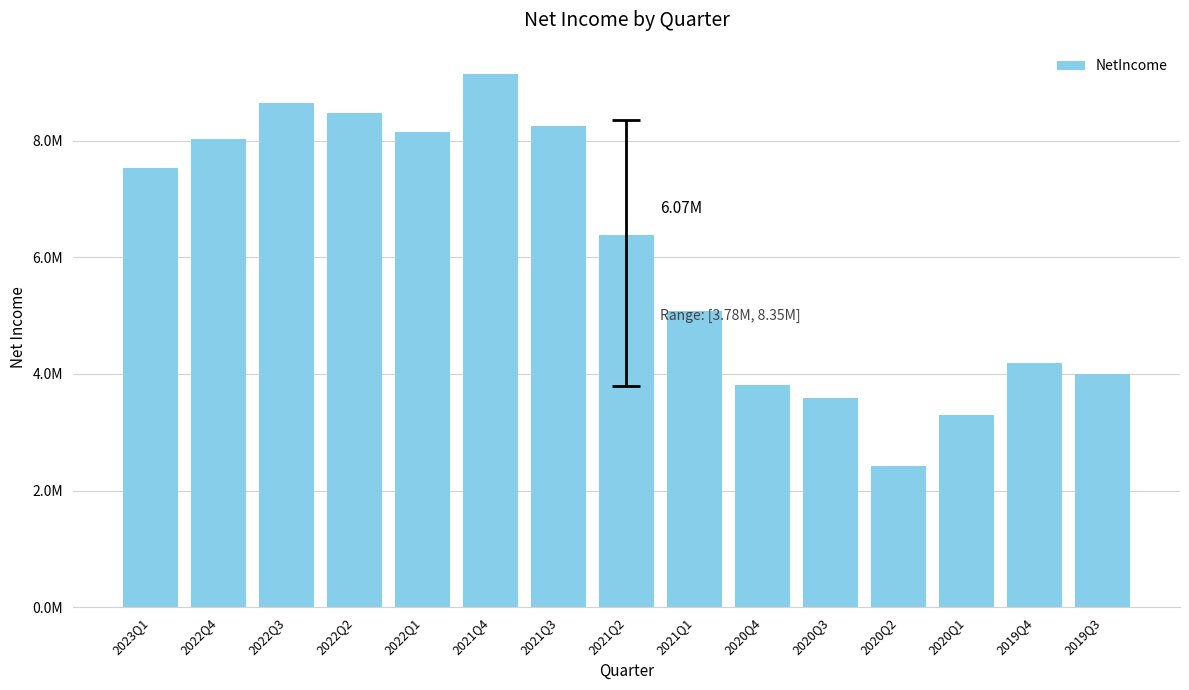

Rank the categories by value from highest to lowest.

2021Q4, 2022Q3, 2022Q2, 2021Q3, 2022Q1, 2022Q4, 2023Q1, 2021Q2, 2021Q1, 2019Q4, 2019Q3, 2020Q4, 2020Q3, 2020Q1, 2020Q2